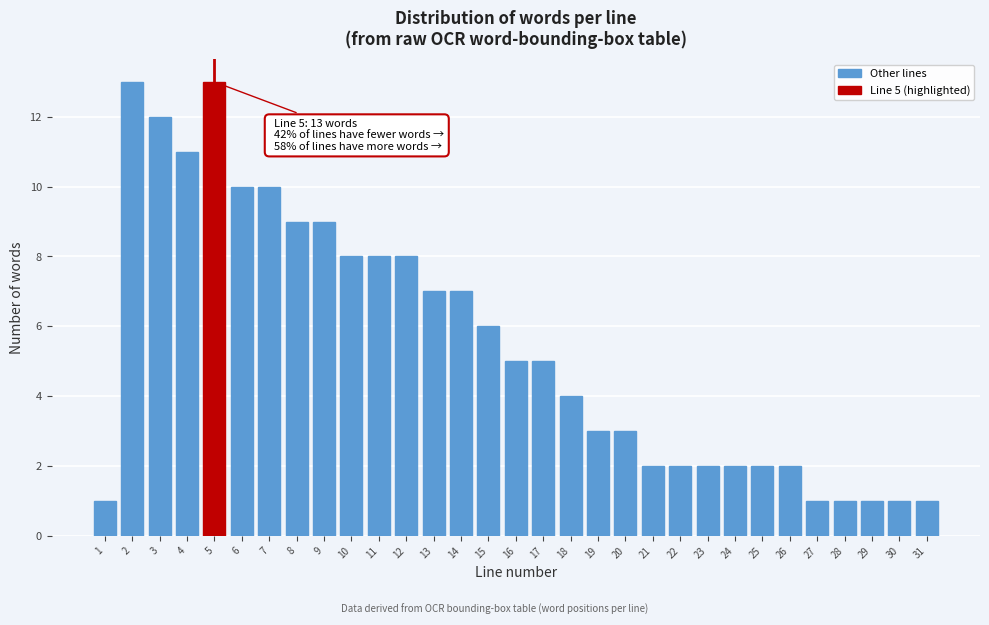

What is the ratio of the value at 30 to the value at 24?

0.5